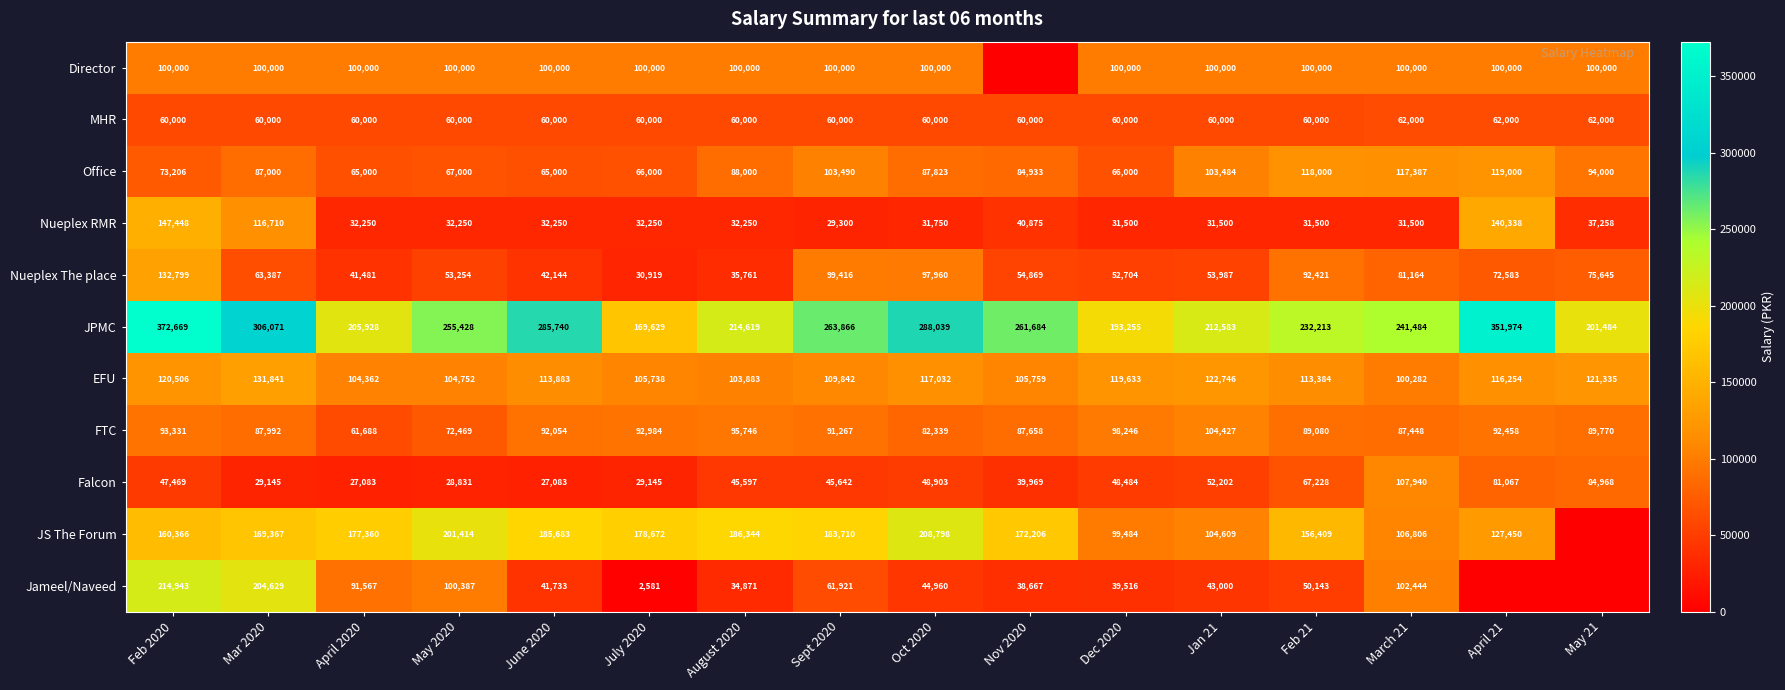

What is the spread (max minus min) of values at March 21?

209984